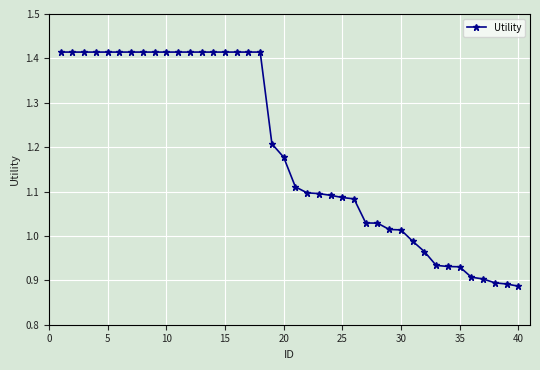

How many data points are less than 1?

10